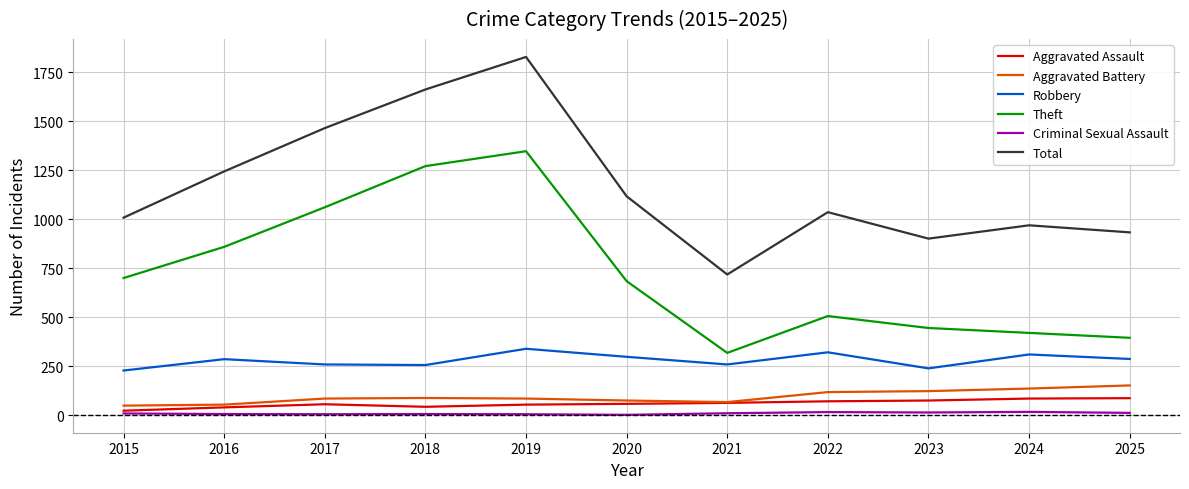

At which category does Total reach its first local valley?

2021